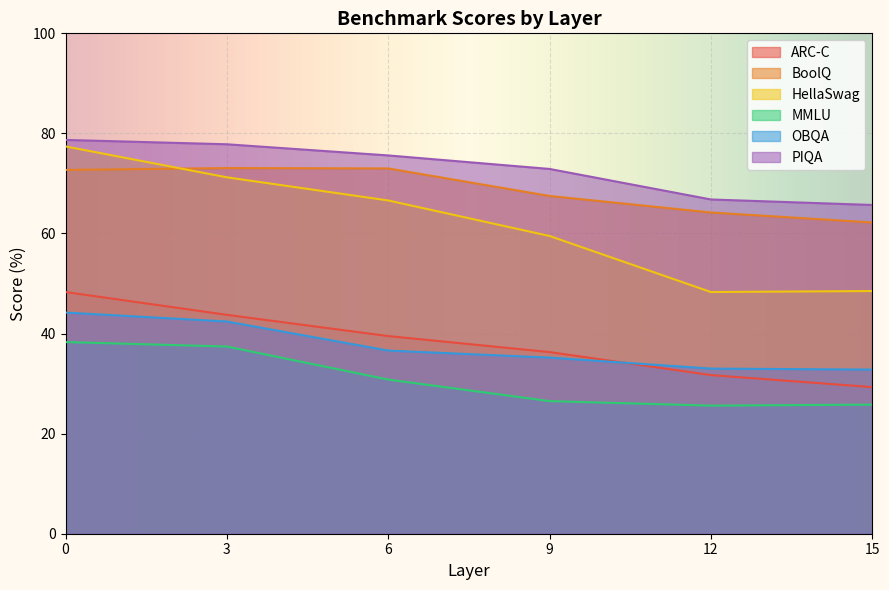

Reading left to right, what are all the values shown in this chart?

ARC-C: 48.3	43.7	39.5	36.3	31.7	29.3
BoolQ: 72.7	73.1	73.0	67.5	64.2	62.2
HellaSwag: 77.4	71.2	66.6	59.5	48.3	48.5
MMLU: 38.3	37.4	30.8	26.5	25.6	25.8
OBQA: 44.2	42.4	36.6	35.2	33.0	32.8
PIQA: 78.7	77.8	75.6	72.9	66.8	65.7